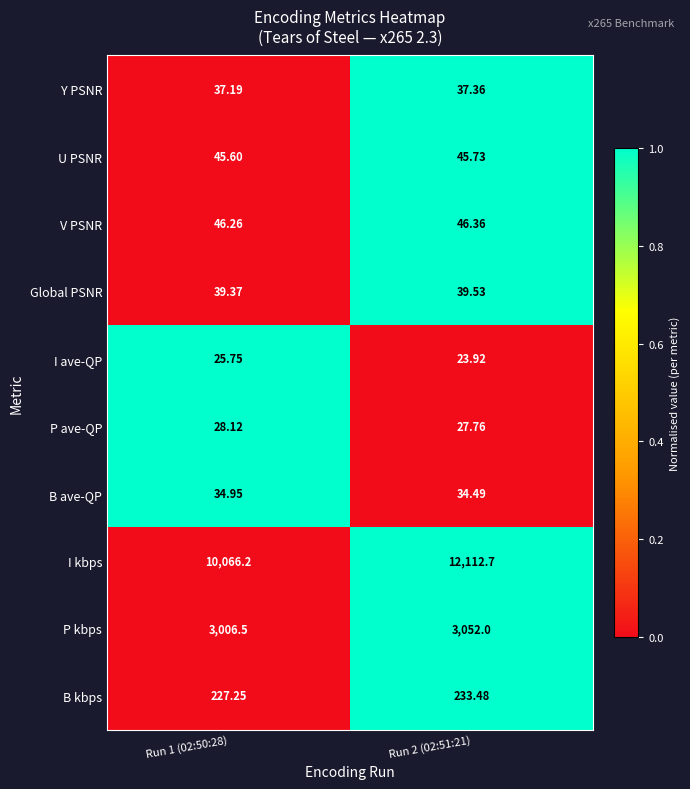

Between Run 1 (02:50:28) and Run 2 (02:51:21), which series saw the biggest shift?

I kbps